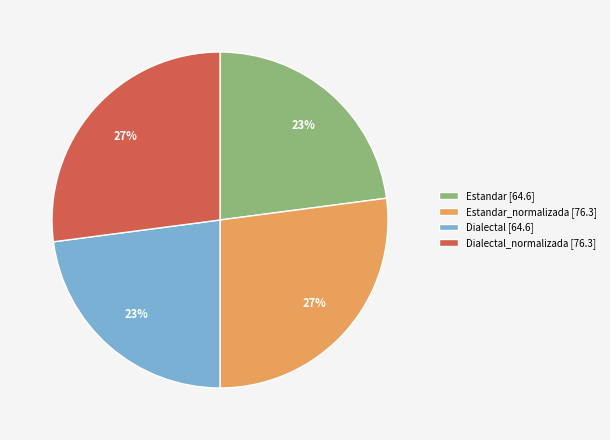

Does Dialectal [64.6] represent more than half of the total?

No